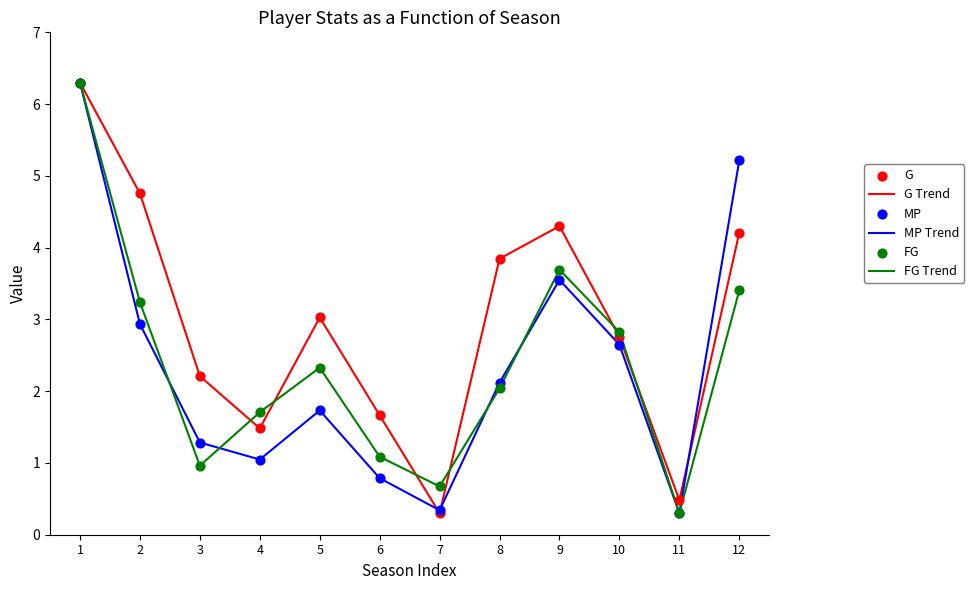

Which series has the largest total across all categories?

G Trend